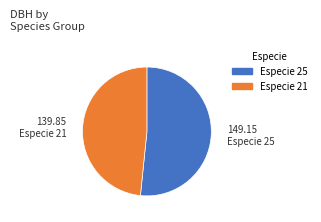

Is there a majority slice in this chart?

Yes